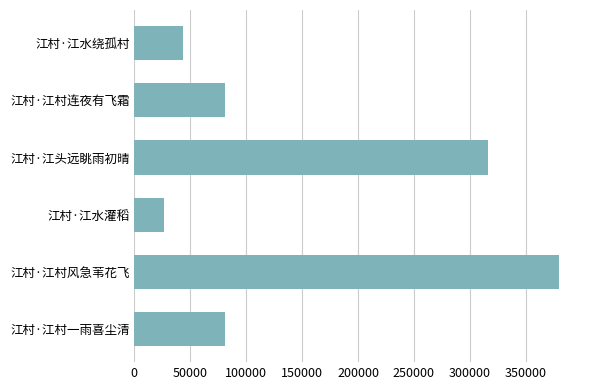

What is the ratio of the value at 江村·江村连夜有飞霜 to the value at 江村·江头远眺雨初晴?

0.3